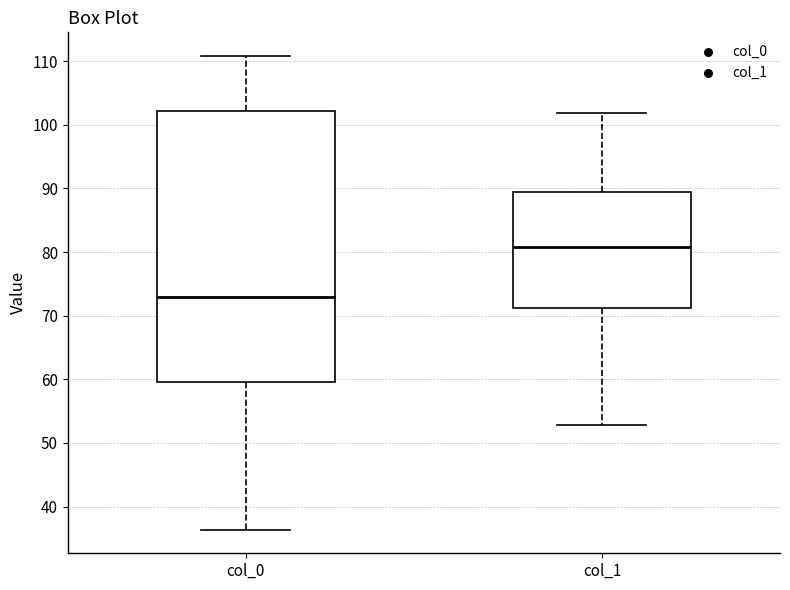

Reading left to right, transcribe this box plot: for each box, give where its median line is, the range the box spans, and where its two whiskers end, as read against the y-axis. The values are not printed on the chart, so give them approximately, as read against the axis.

col_0: median 73, box 60 to 102, whiskers 36 to 111
col_1: median 81, box 71 to 89, whiskers 53 to 102